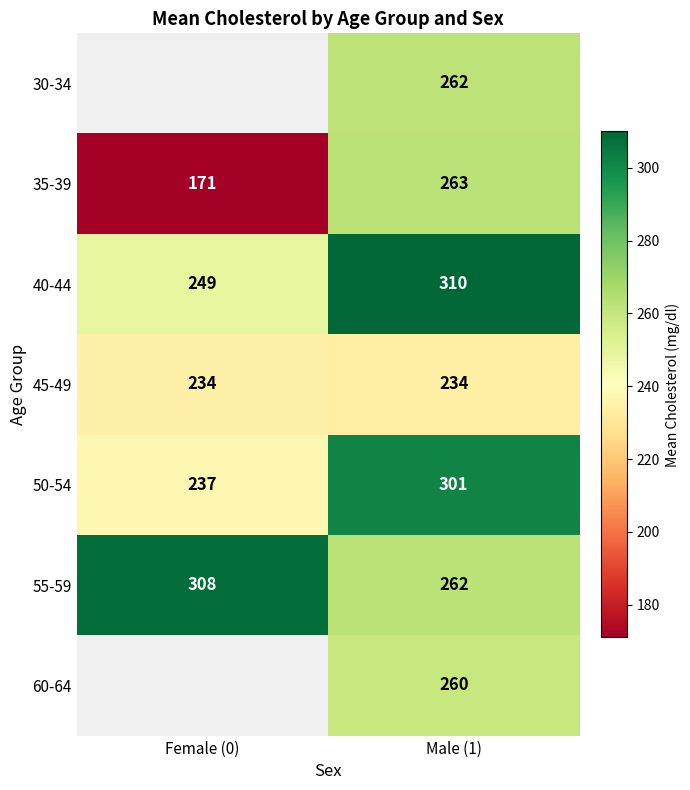

The 30-34 series shows 440.1 at Male (1). True or false?

False